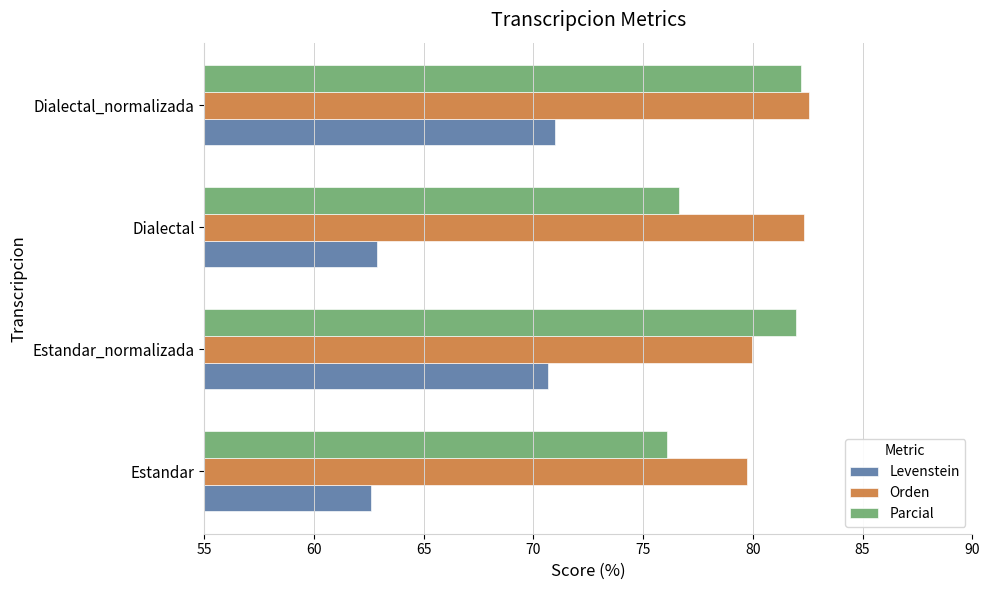

What is the greatest value displayed?

82.6